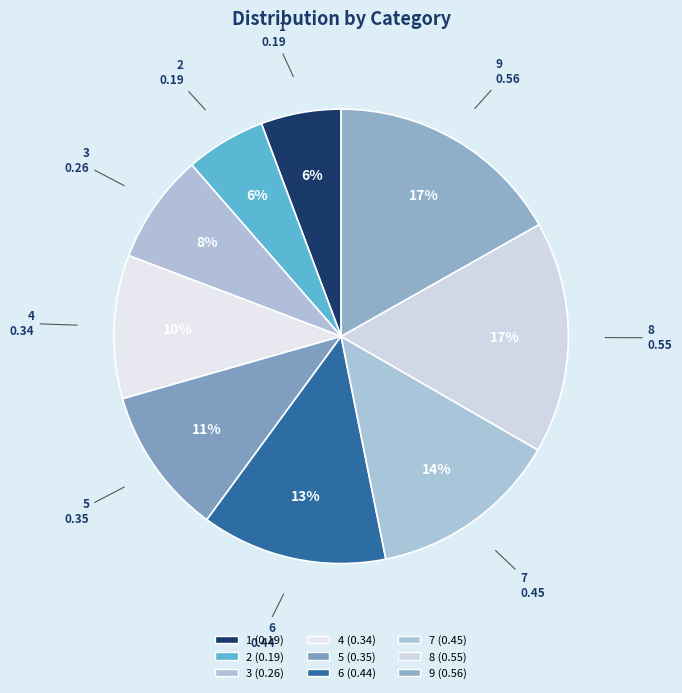

What is the largest slice in the pie chart?

9